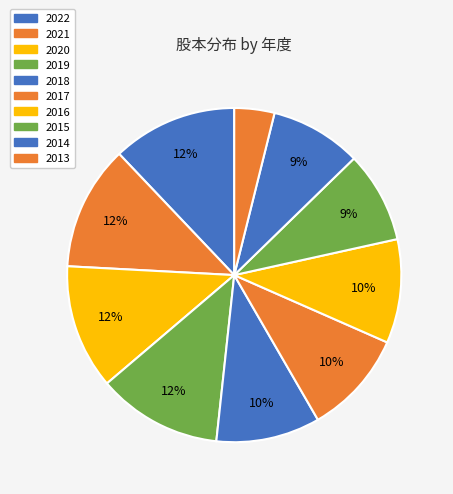

How many segments does this pie chart have?

10